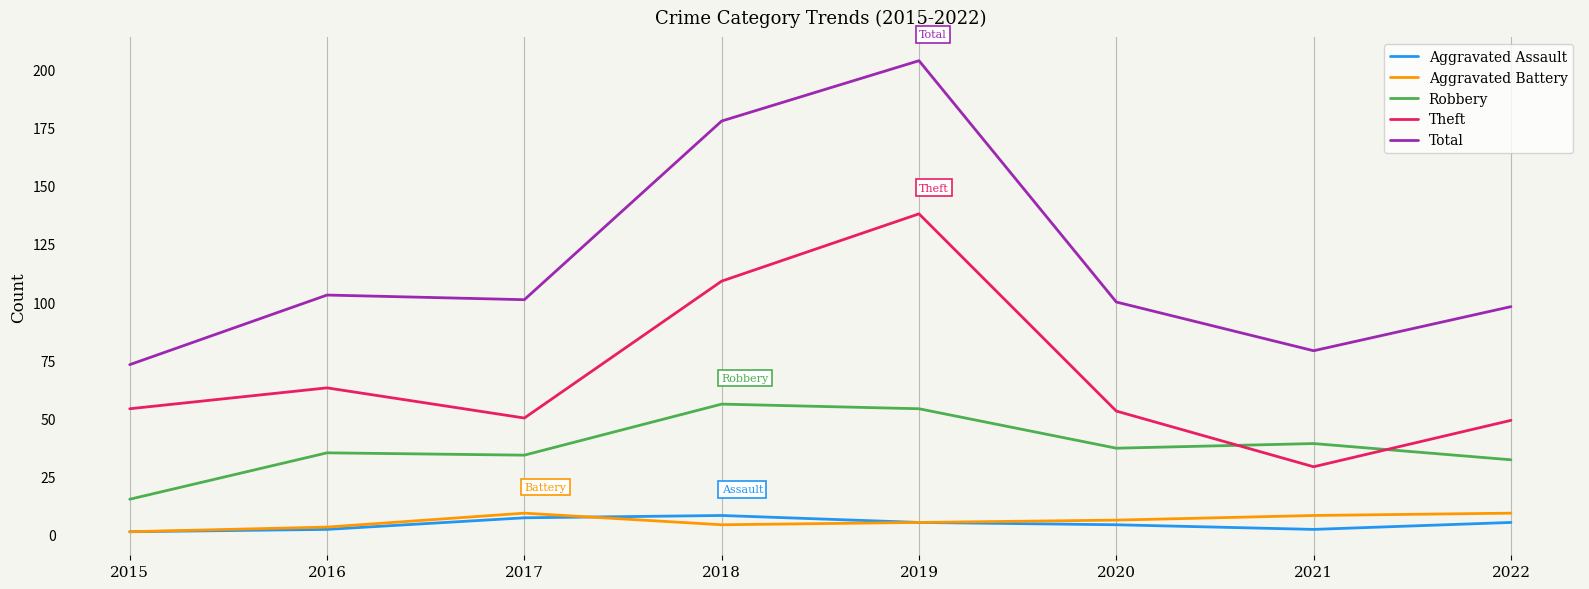

True or false: Theft has a value of 34 at 2020.

False